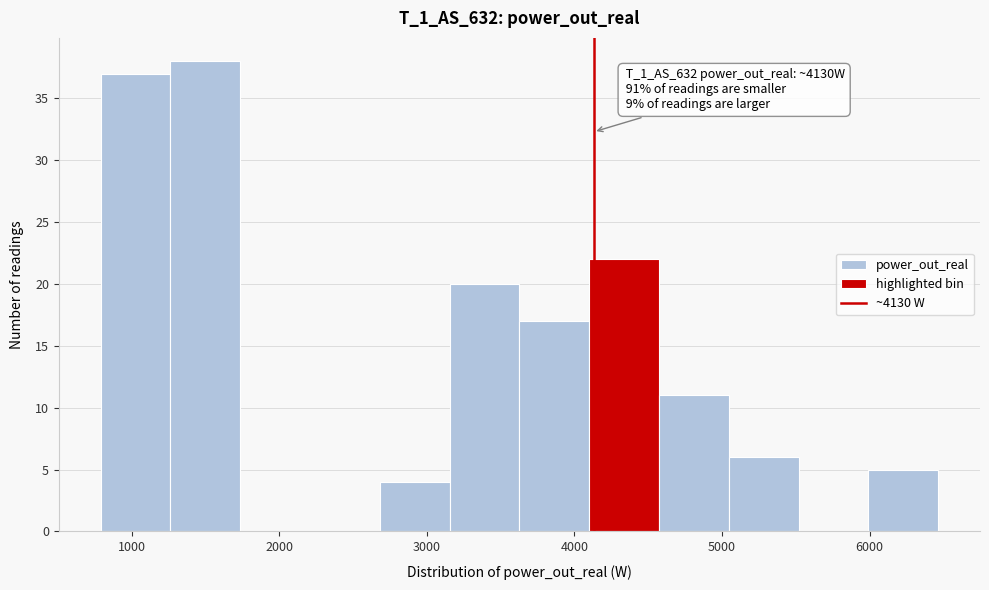

Which range on the x-axis has the tallest bar?

1300 to 1700